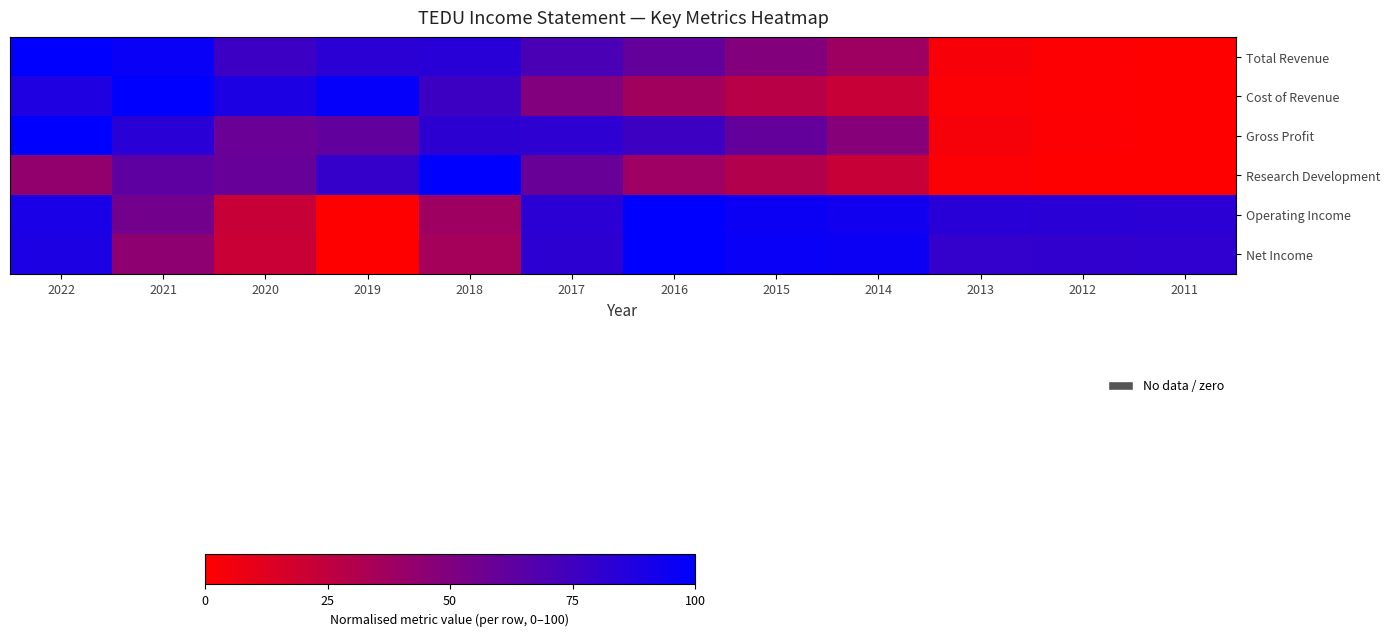

How many distinct data groups are displayed?

6